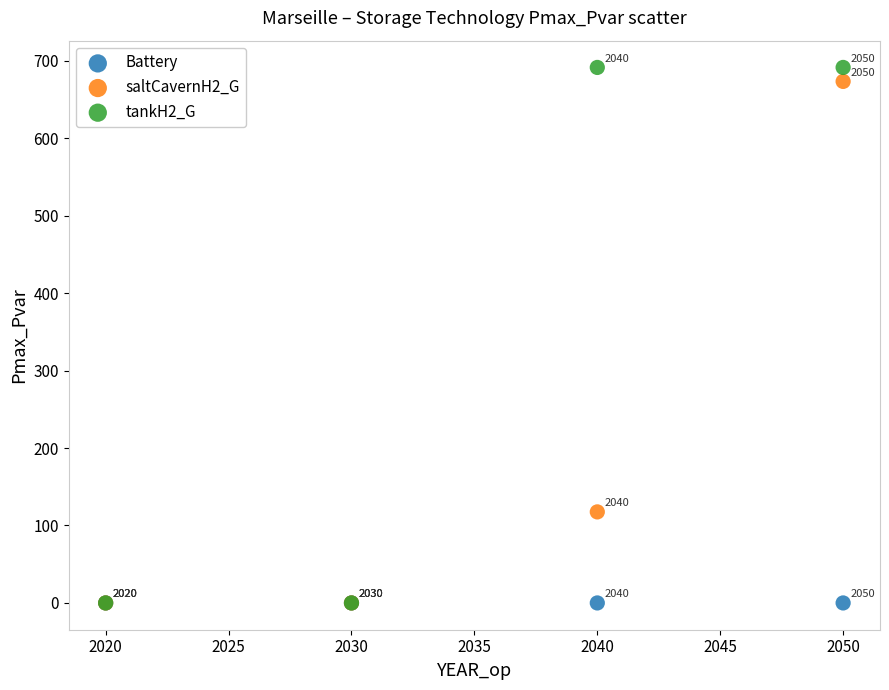

What are all the series names shown in the legend?

Battery, saltCavernH2_G, tankH2_G